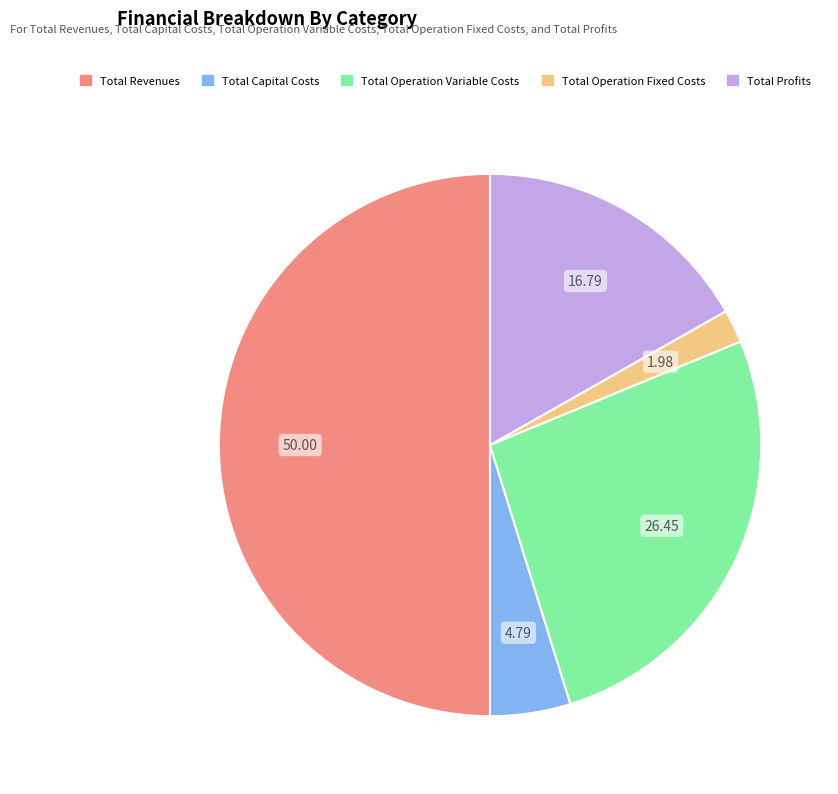

How many segments does this pie chart have?

5